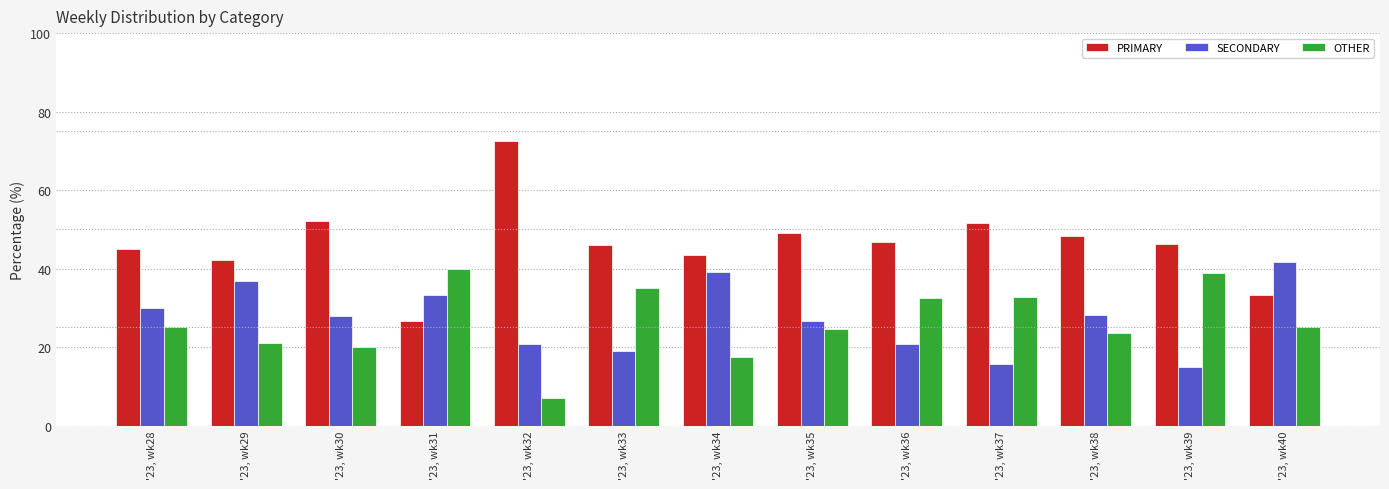

Which category has the highest value in the PRIMARY series?

'23, wk32